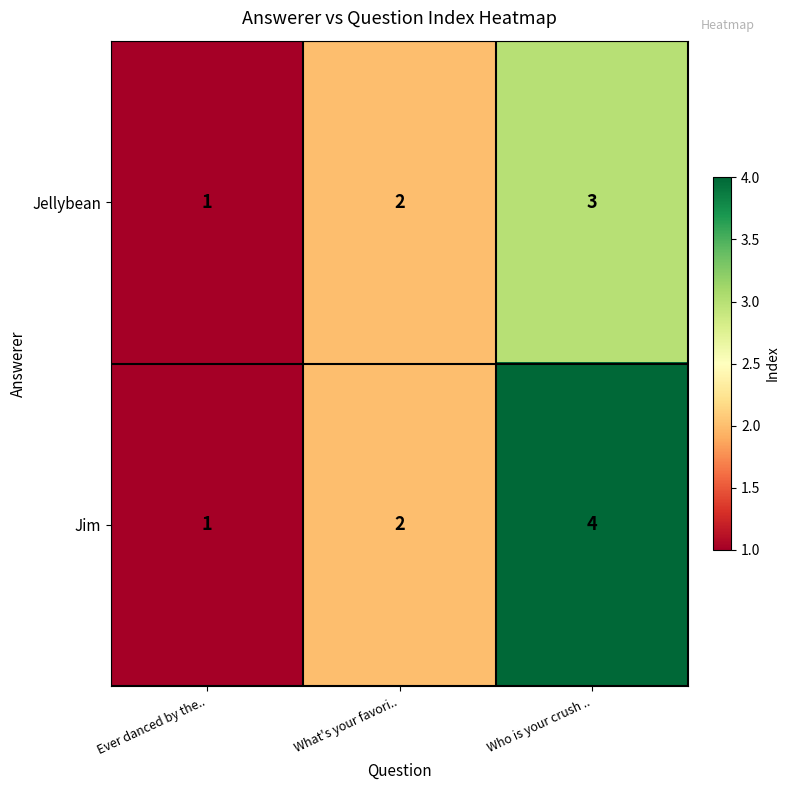

At which label does Jellybean reach its peak?

Who is your crush ..